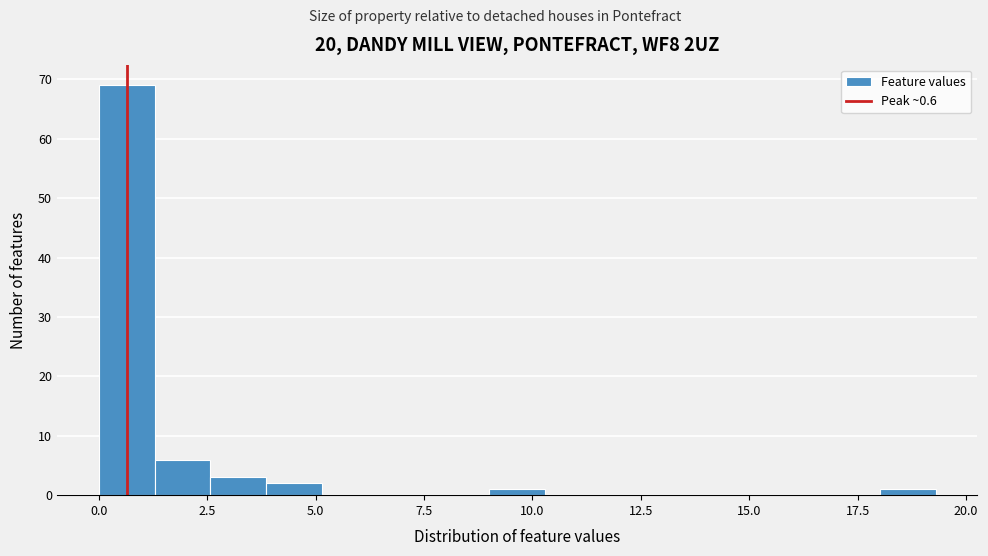

Around what value on the x-axis is the tallest bar? Give the approximate position of its centre, as read against the axis.

0.5